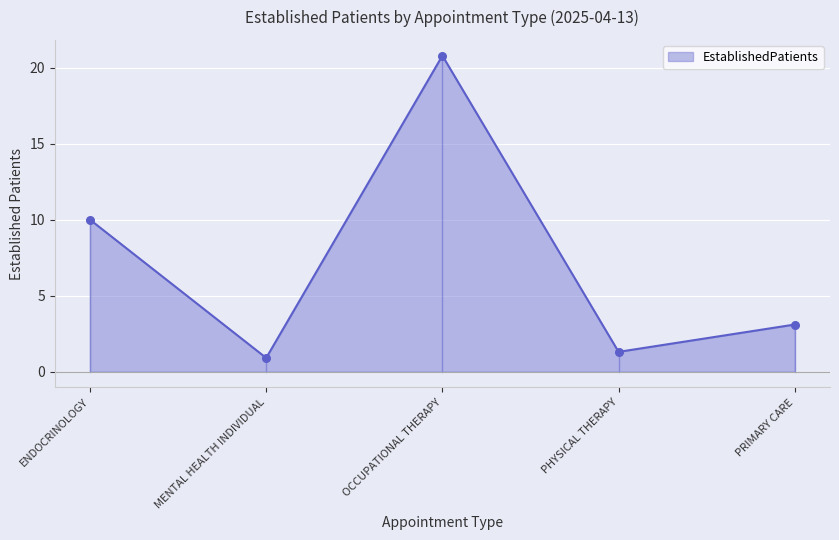

Between MENTAL HEALTH INDIVIDUAL and PHYSICAL THERAPY, which is larger?

PHYSICAL THERAPY